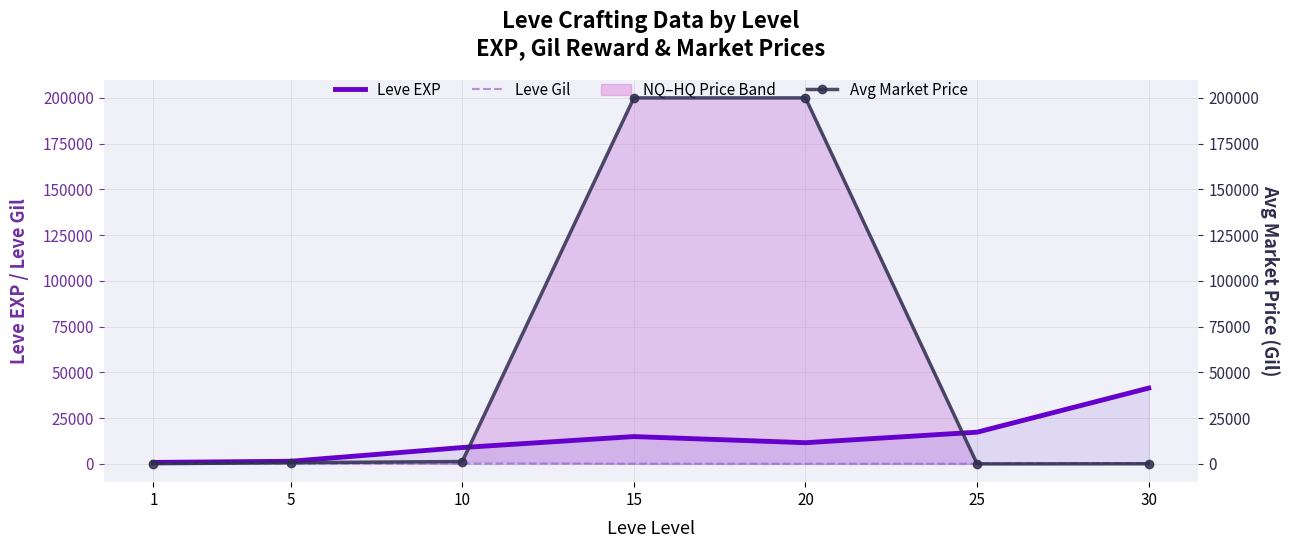

What is the value of the Leve EXP point at the 1st from the left?

800.0